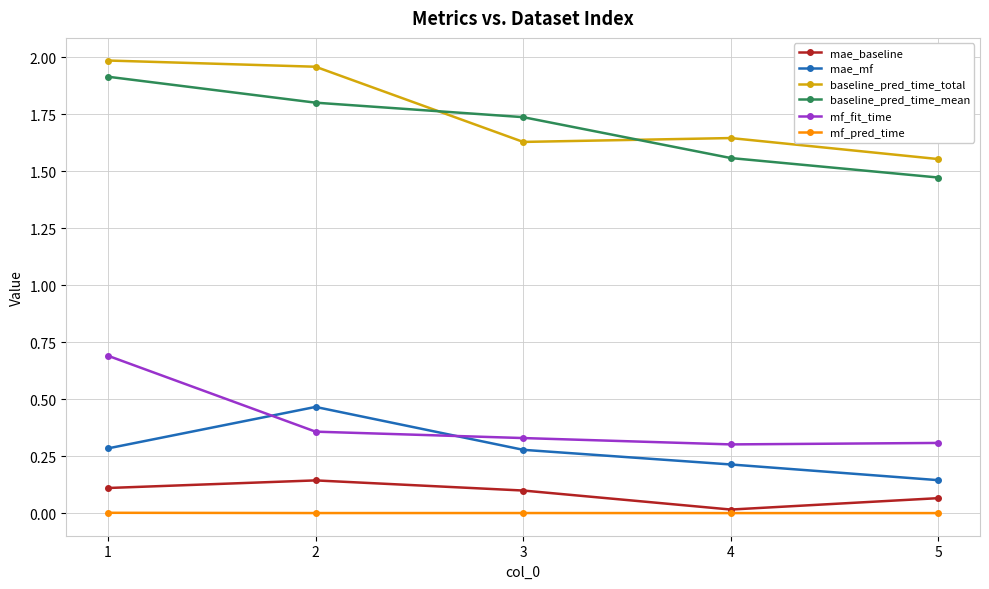

Is the value of mf_pred_time at 2 greater than the value of mf_fit_time at 5?

No